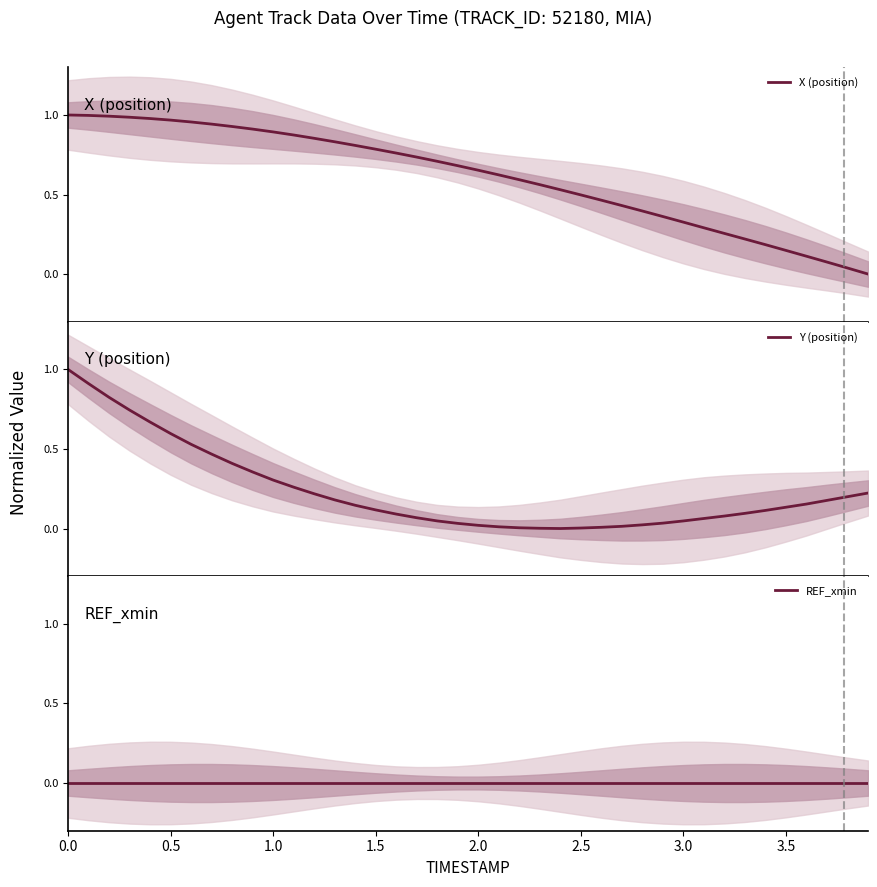

What are all the series names shown in the legend?

X (position), Y (position), REF_xmin